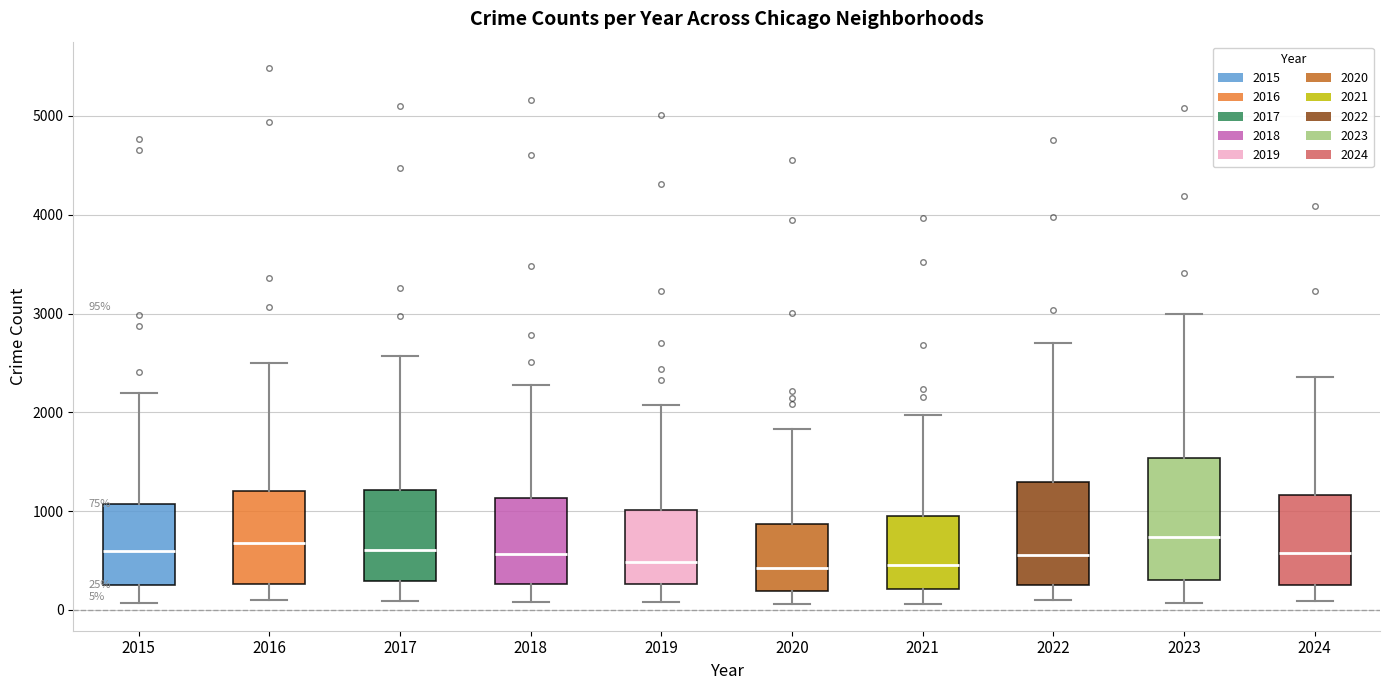

Comparing the boxes themselves (not the whiskers), which one is the tallest?

2023